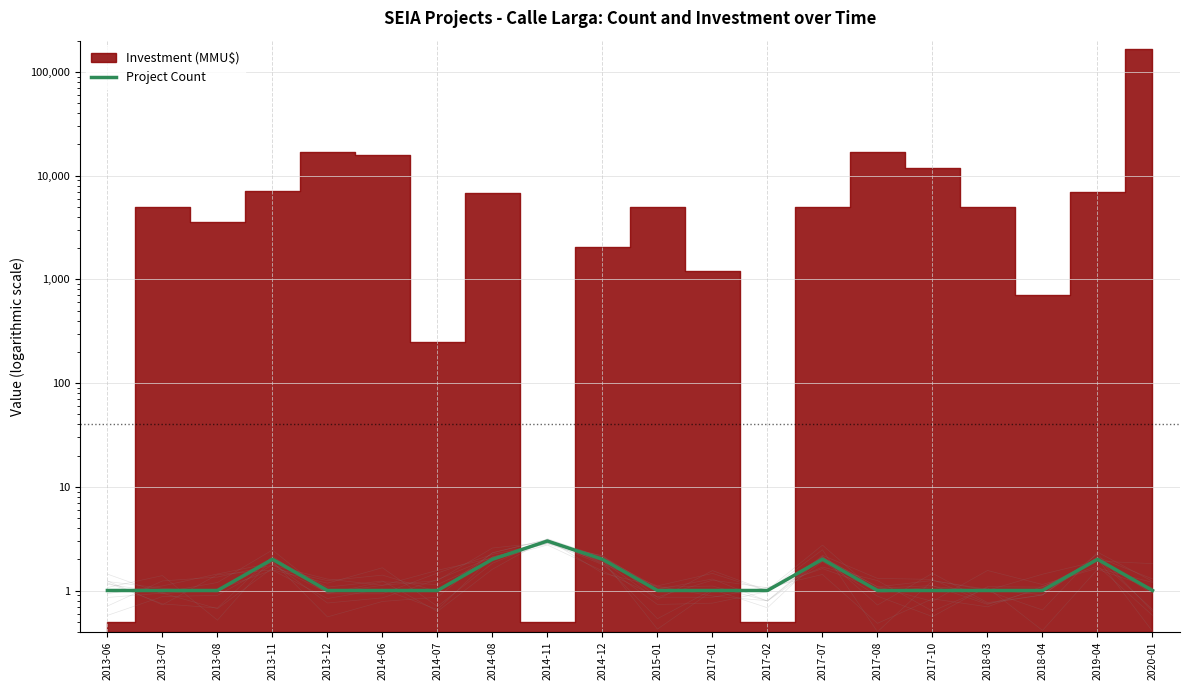

True or false: the data shows 2 at 2015-01.

False